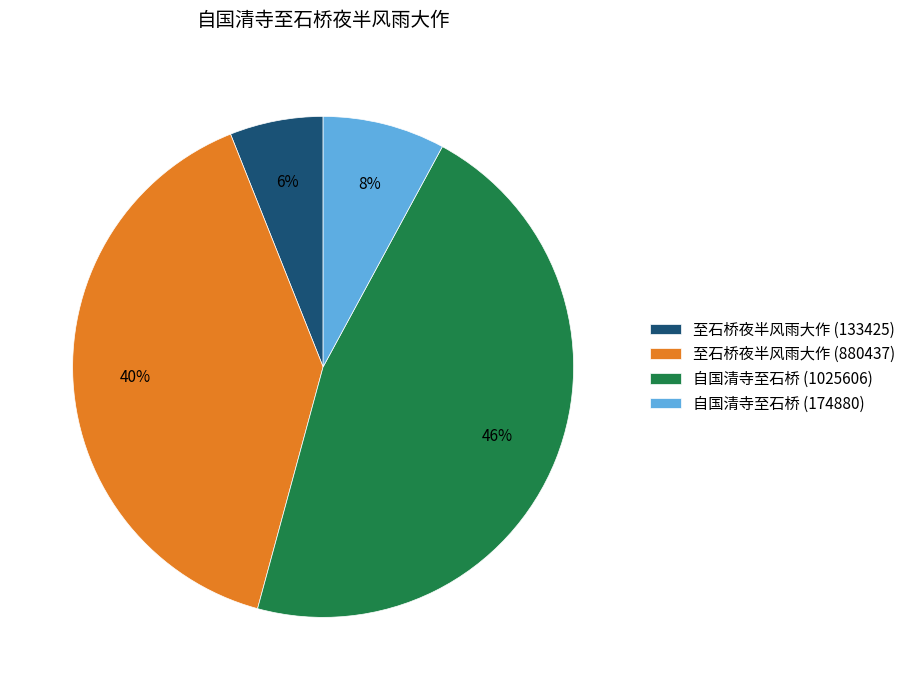

Does 至石桥夜半风雨大作 (880437) account for over 50% of the chart?

No